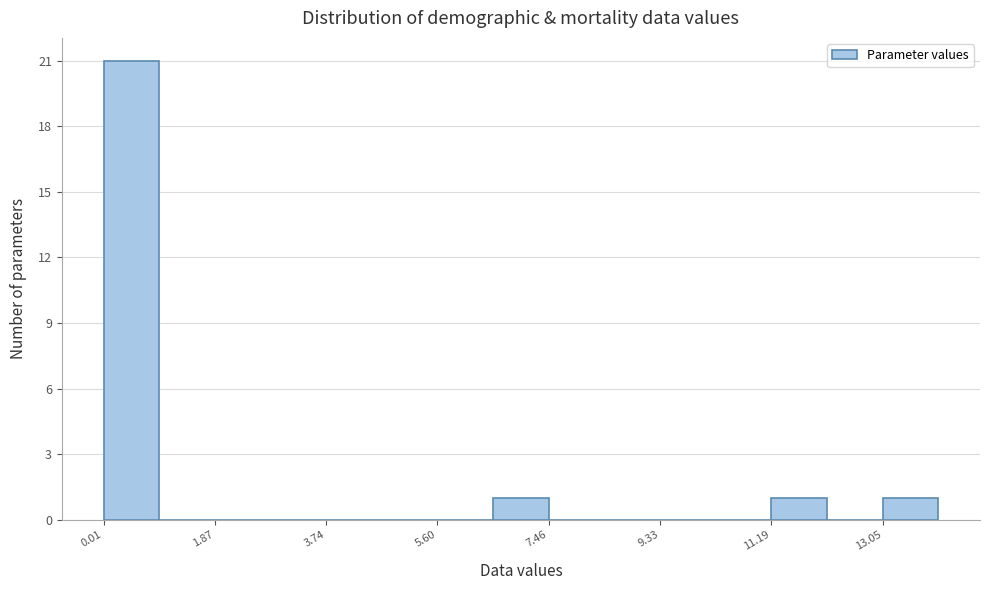

Reading left to right, transcribe this chart: for each bar, give the range it covers on the x-axis and its height. Neither the bar edges nor the heights are printed on the chart, so give them approximately, as read against the axes.

0.0 to 1.0: 21
1.0 to 1.8: 0
1.8 to 2.8: 0
2.8 to 3.8: 0
3.8 to 4.6: 0
4.6 to 5.6: 0
5.6 to 6.6: 0
6.6 to 7.4: 1
7.4 to 8.4: 0
8.4 to 9.4: 0
9.4 to 10.2: 0
10.2 to 11.2: 0
11.2 to 12.2: 1
12.2 to 13.0: 0
13.0 to 14.0: 1